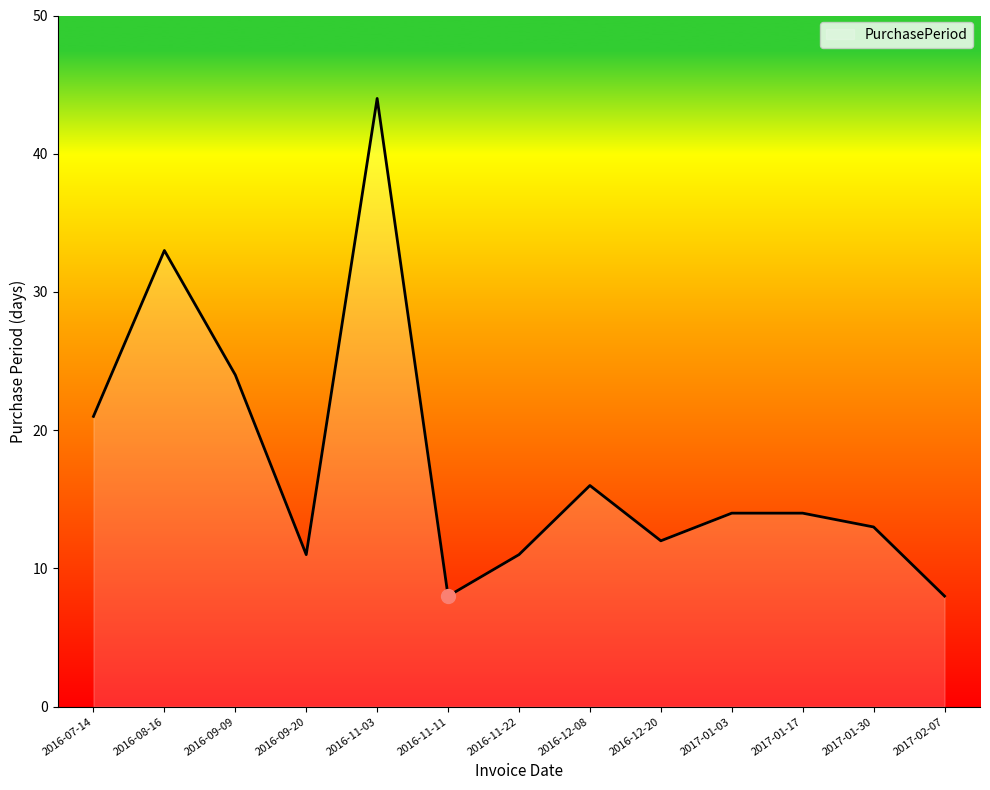

Which has a higher value, 2016-09-09 or 2016-07-14?

2016-09-09